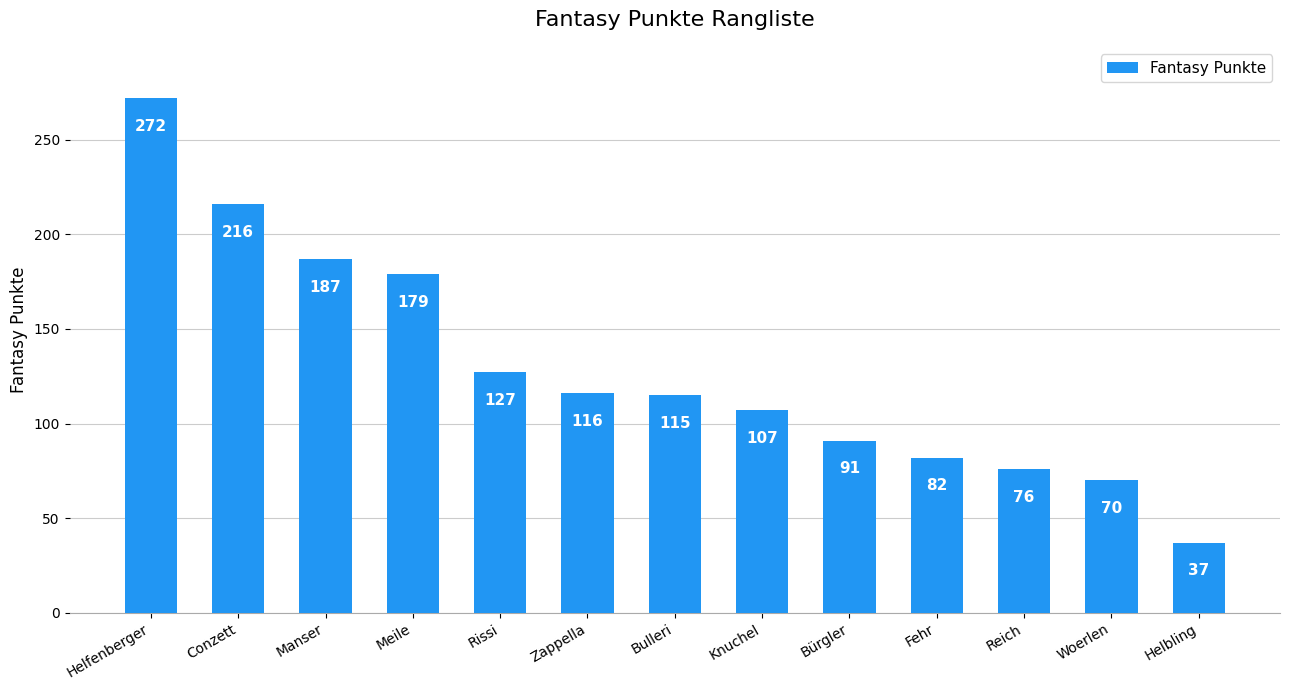

What is the greatest value displayed?

272